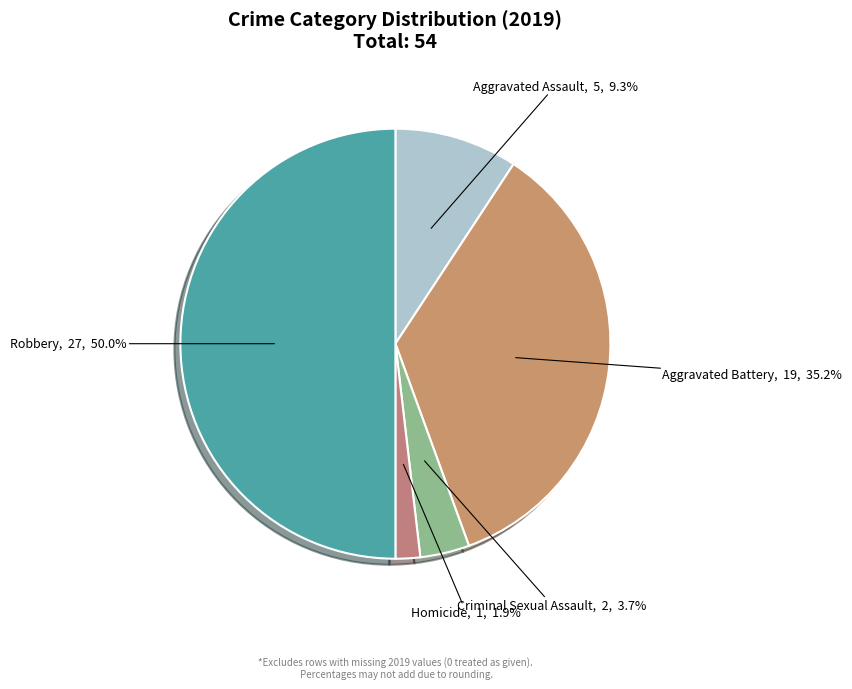

Which category has the smallest portion of the pie?

Homicide